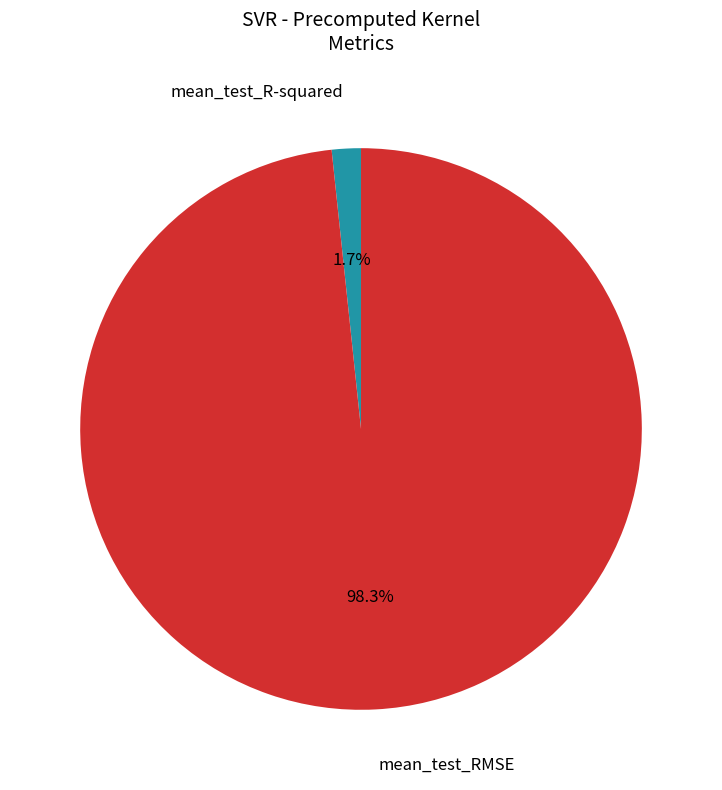

Does any single category account for the majority?

Yes